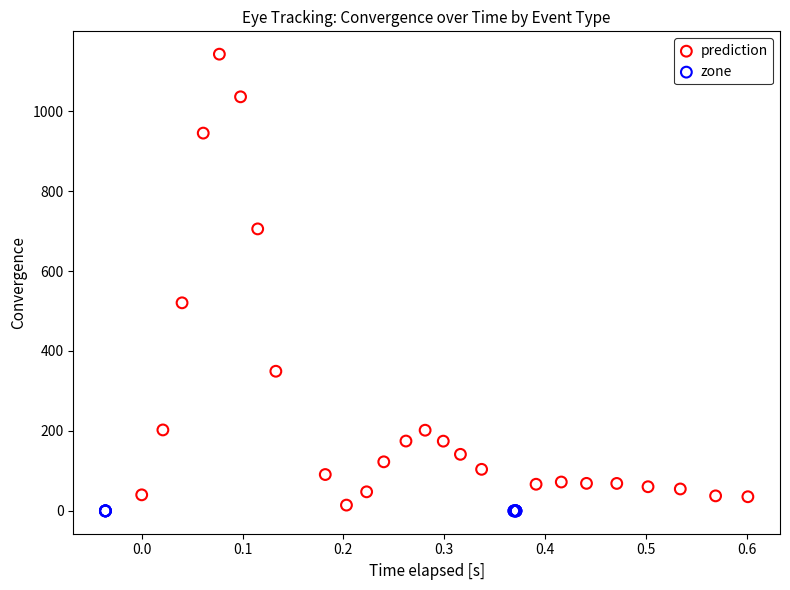

Which series contains the highest Y value?

prediction